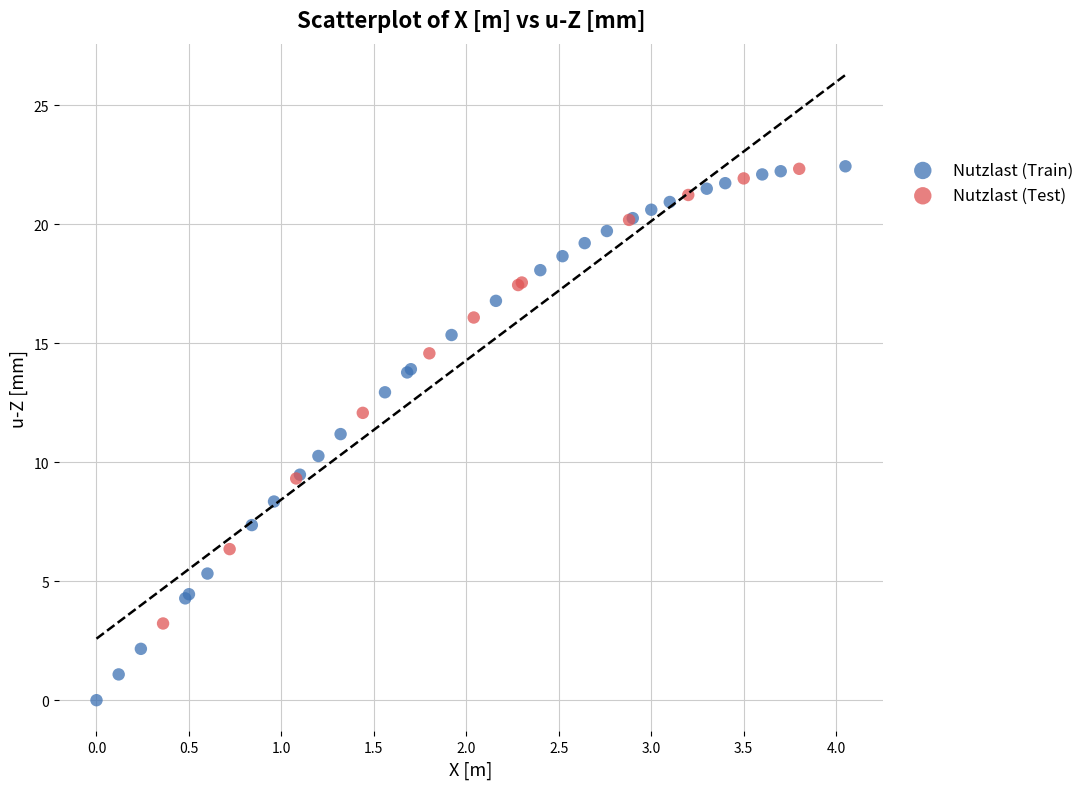

Which series reaches the minimum Y coordinate?

Nutzlast (Train)